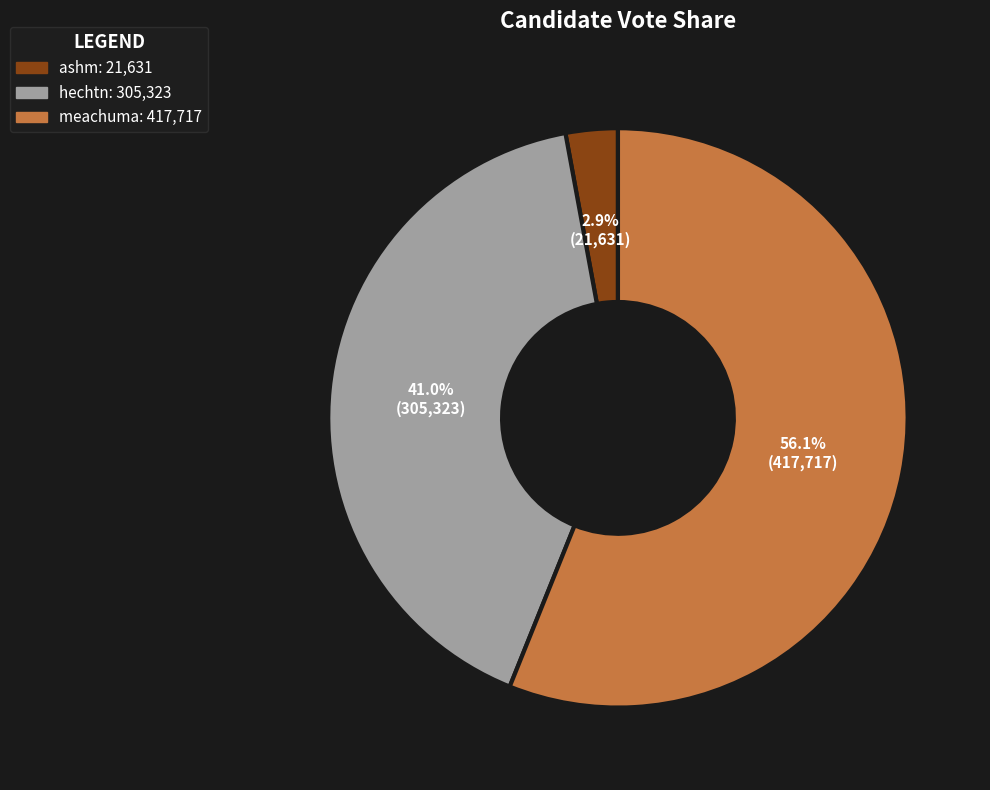

True or false: hechtn accounts for 28% of the total.

False